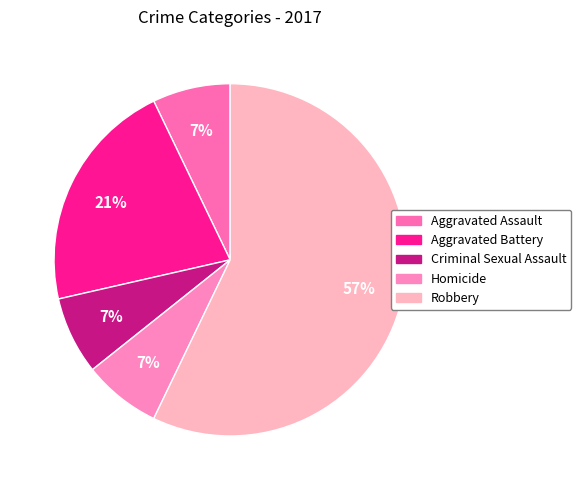

How many segments does this pie chart have?

5